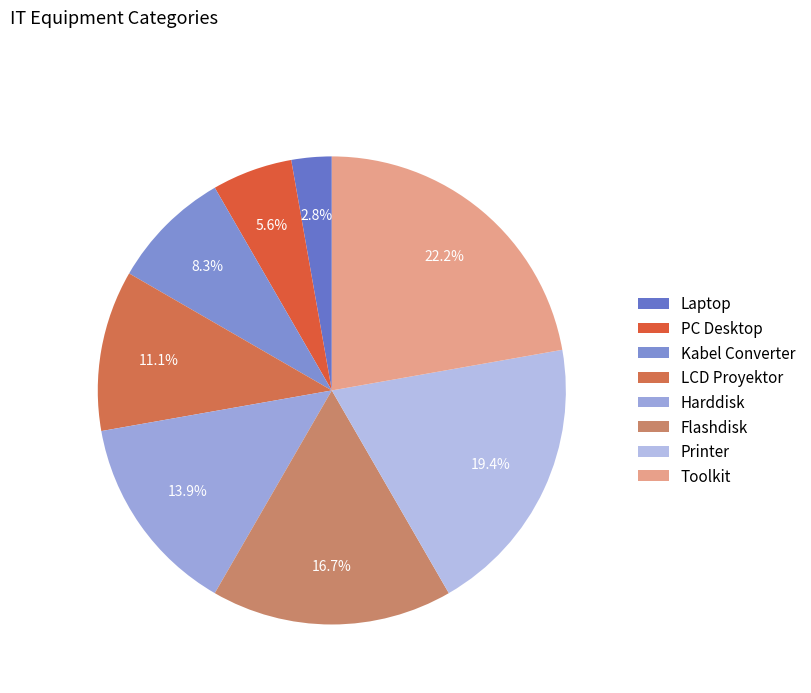

How many segments does this pie chart have?

8